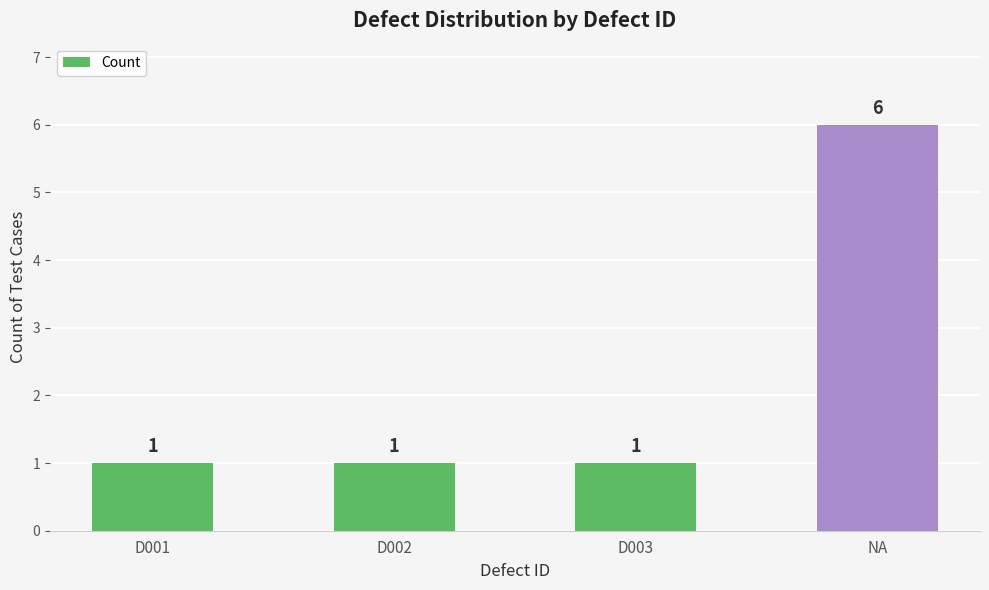

Which has a higher value, D002 or NA?

NA